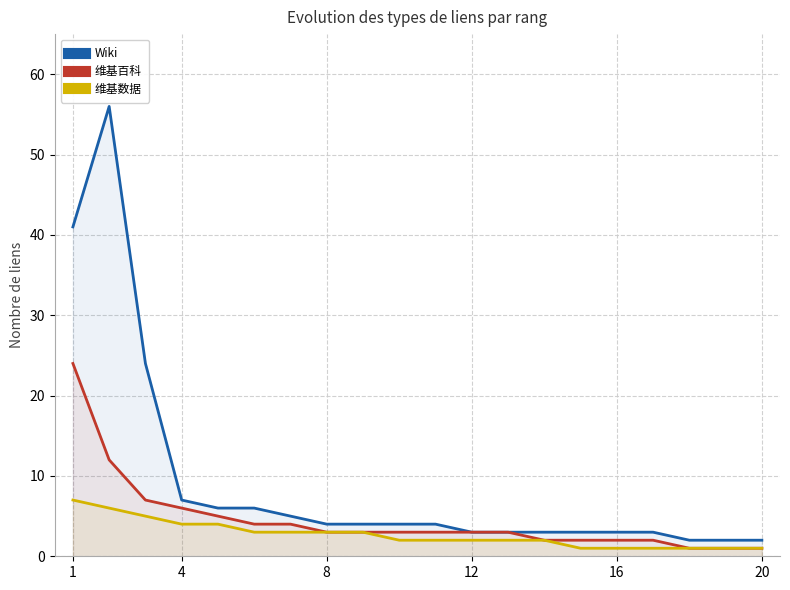

Reading left to right, transcribe all the data shown in this chart.

Wiki: 41	56	24	7	6	6	5	4	4	4	4	3	3	3	3	3	3	2	2	2
维基百科: 24	12	7	6	5	4	4	3	3	3	3	3	3	2	2	2	2	1	1	1
维基数据: 7	6	5	4	4	3	3	3	3	2	2	2	2	2	1	1	1	1	1	1